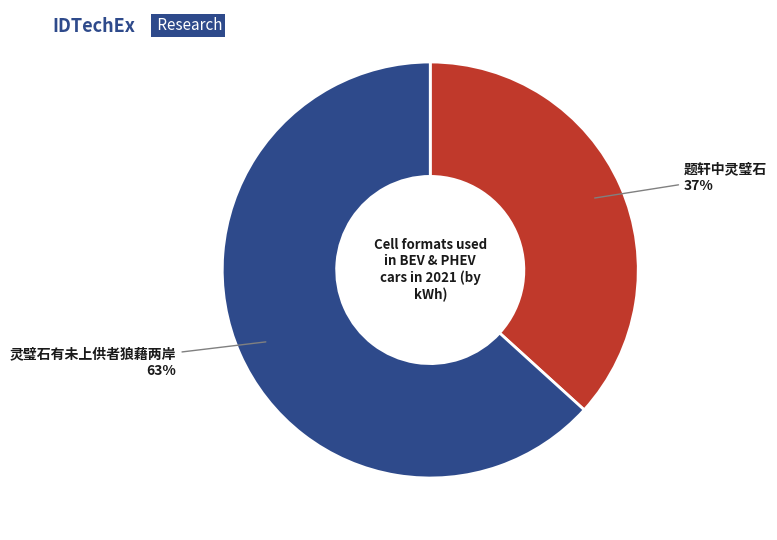

Do 灵璧石有未上供者狼藉两岸 and 题轩中灵璧石 together represent more than half of the pie?

Yes